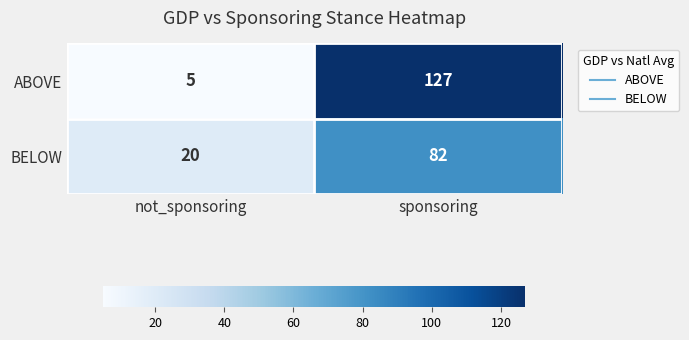

Which series has the largest range (max minus min)?

ABOVE